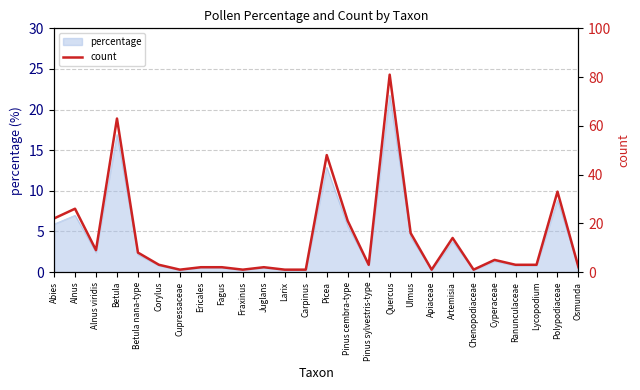

What is the label of the 16th point from the right?

Juglans